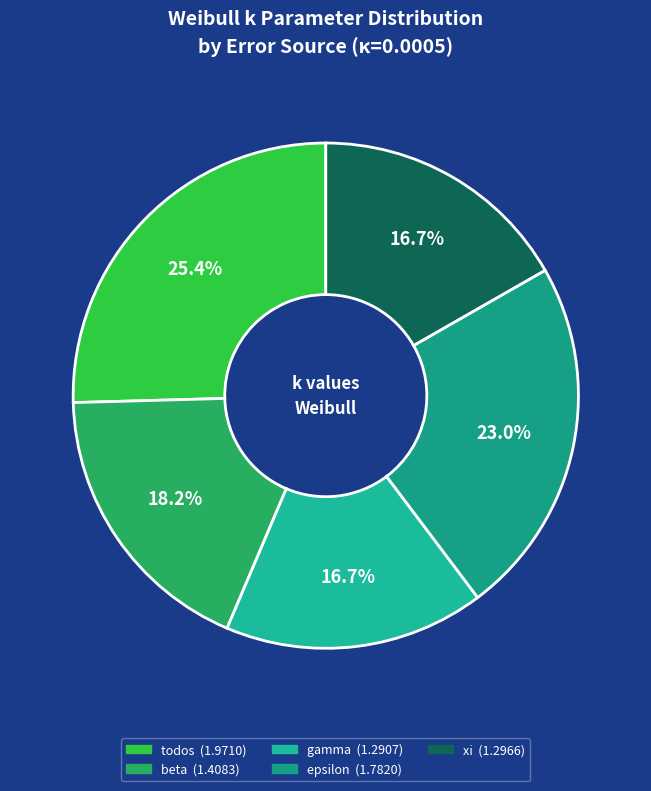

To the nearest percent, what percentage of the pie is todos?

25%